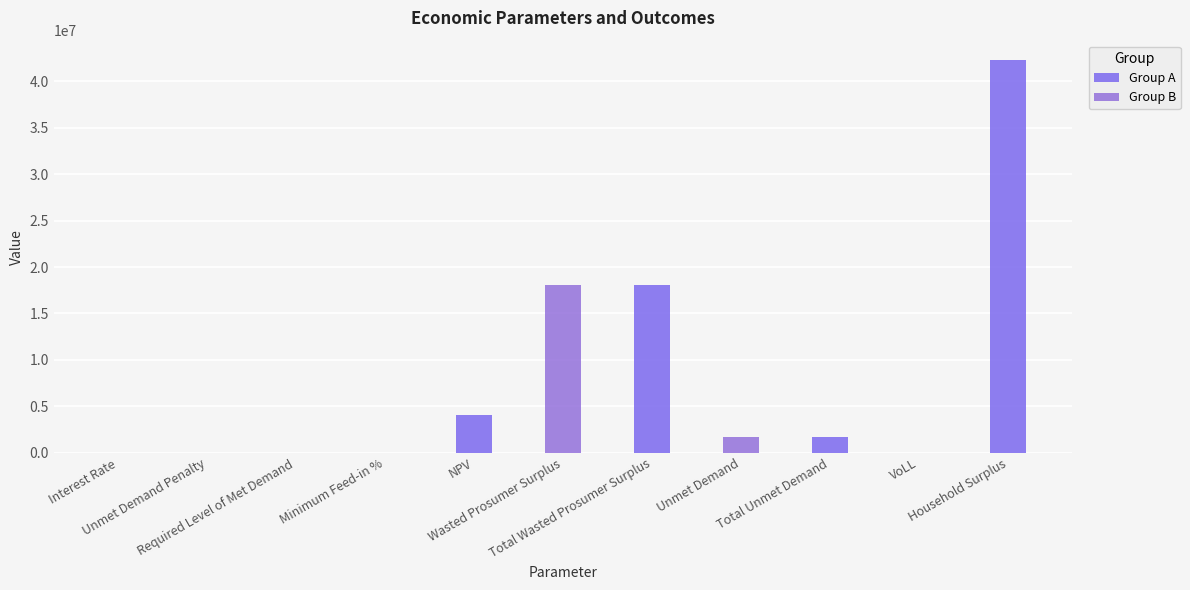

Reading right to left, transcribe all the data shown in this chart.

Household Surplus=42257262.6	VoLL=0.7	Total Unmet Demand=1747514.5	Unmet Demand=1747514.5	Total Wasted Prosumer Surplus=18093321.8	Wasted Prosumer Surplus=18093321.8	NPV=4021593.6	Minimum Feed-in %=0.1	Required Level of Met Demand=0.0	Unmet Demand Penalty=0.0	Interest Rate=0.1